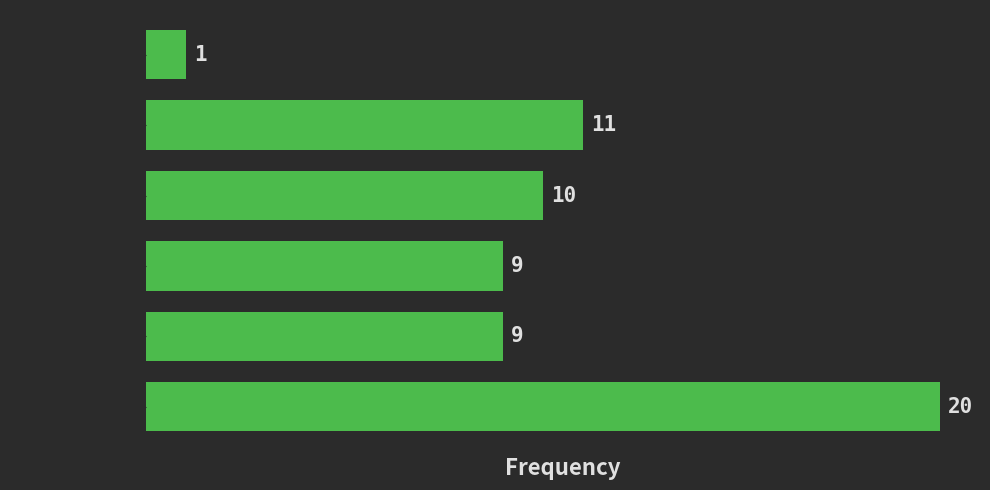

Reading top to bottom, transcribe all the data shown in this chart.

[1.0, 2.0)=1	[2.0, 3.0)=11	[3.0, 4.0)=10	[4.0, 5.0)=9	[5.0, 6.0)=9	[6.0, 7.0)=20